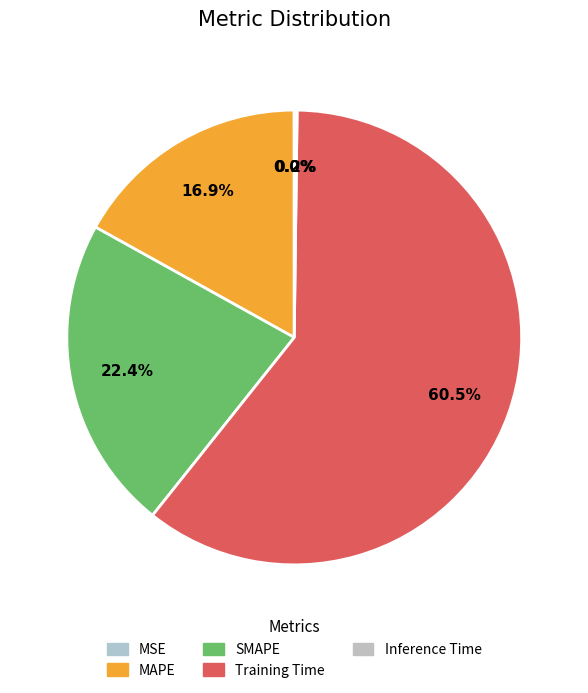

Which category has the smallest portion of the pie?

MSE